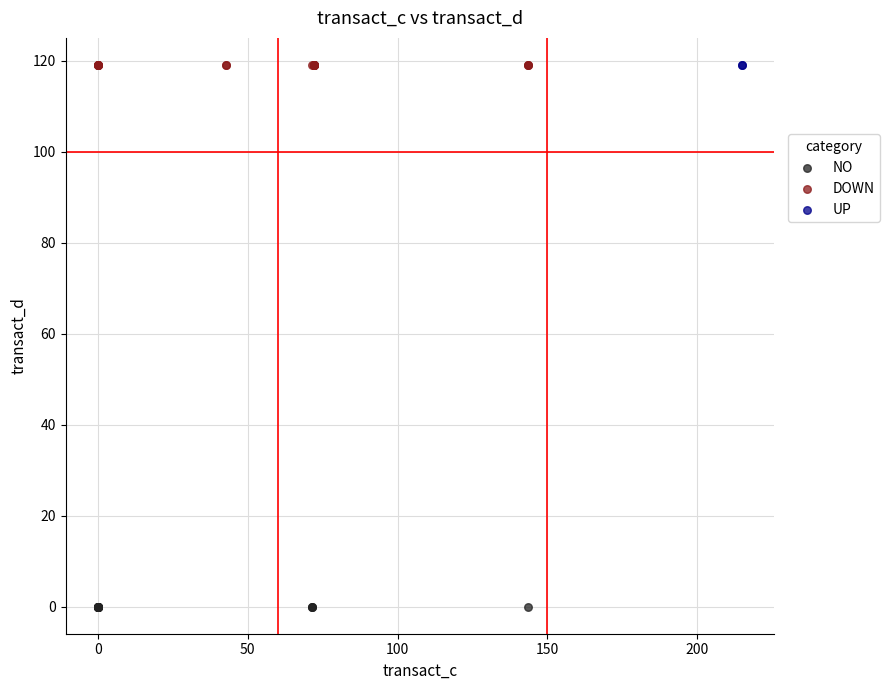

What are all the series names shown in the legend?

NO, DOWN, UP